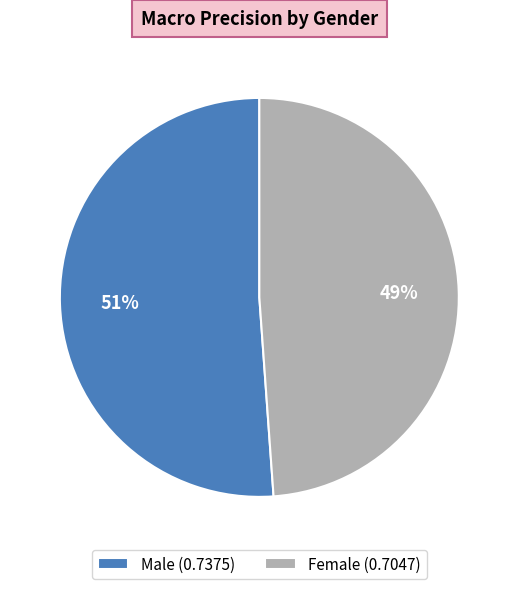

To the nearest percent, what is the difference between the largest and smallest slice percentages?

2%